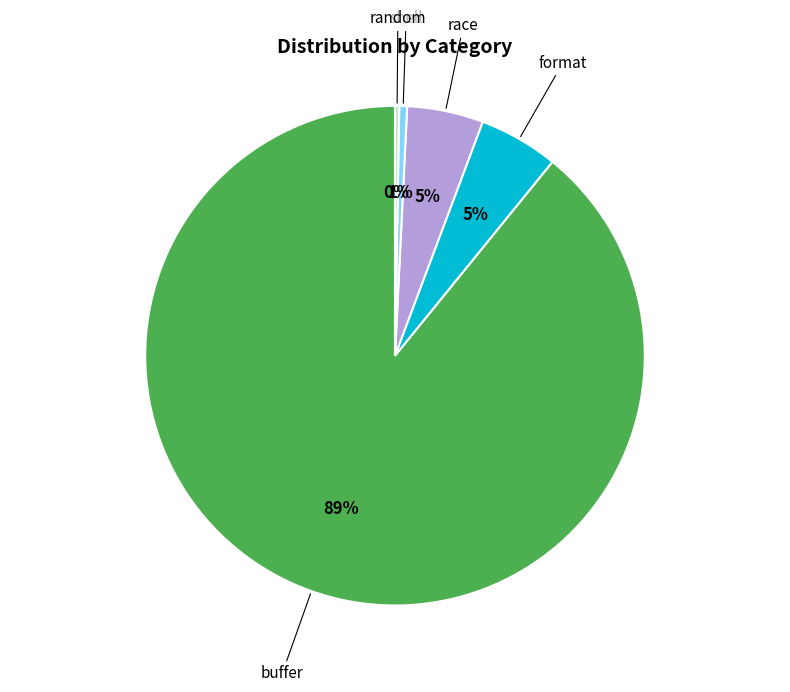

Is there any slice that represents more than half of the pie?

Yes